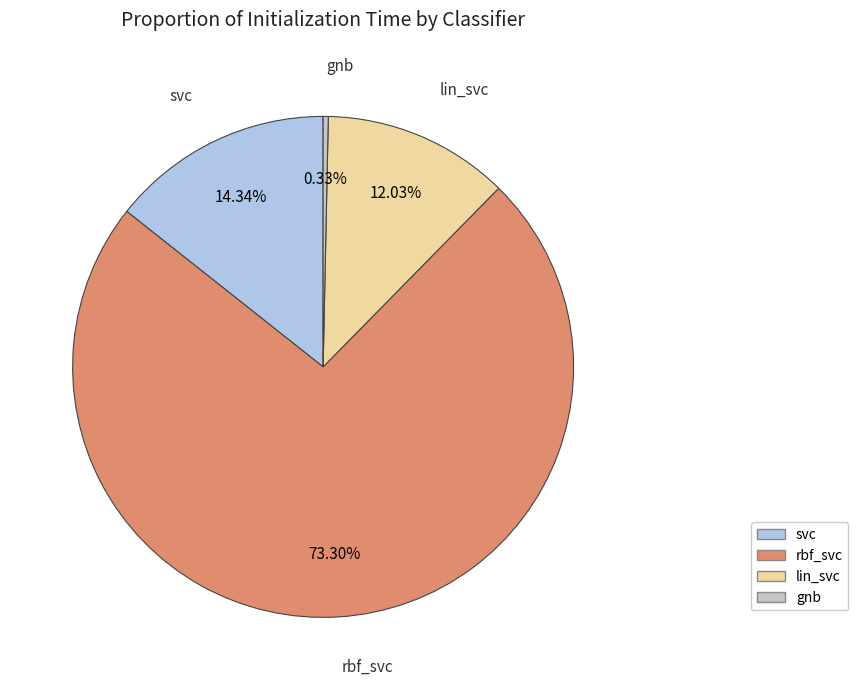

To the nearest percent, what is the average slice percentage?

25%